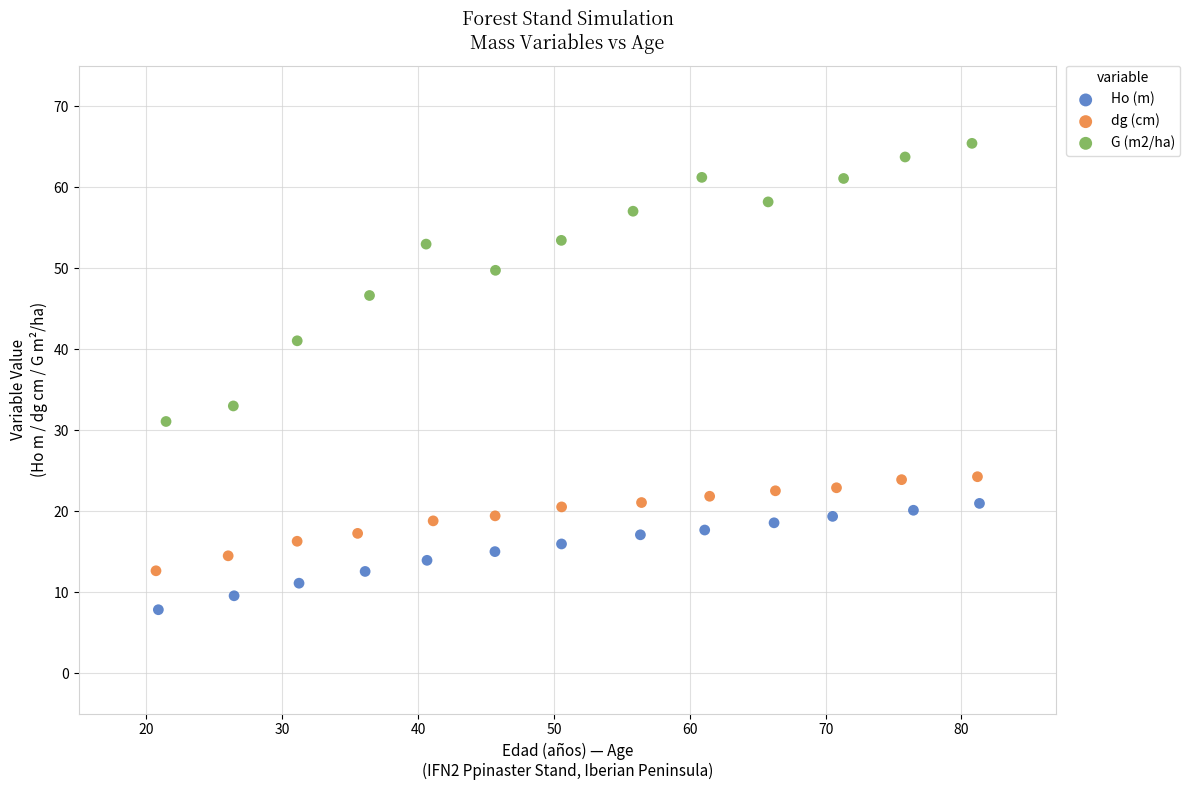

Which series contains the lowest Y value?

Ho (m)